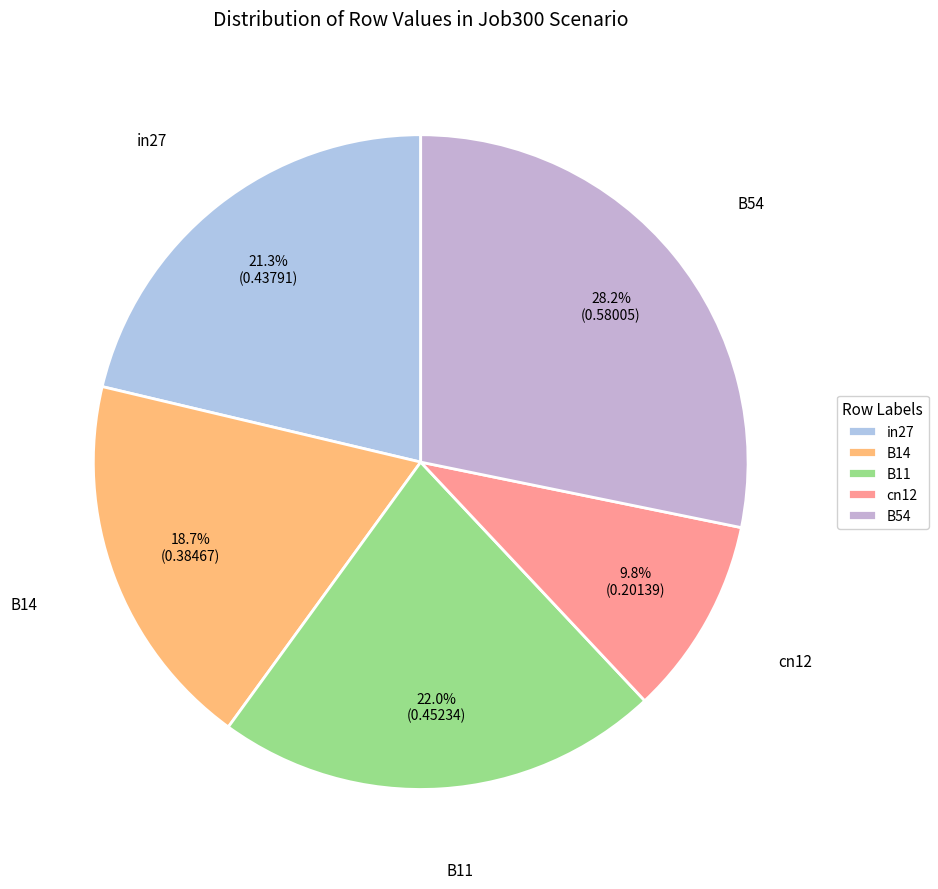

How much of the chart is everything except cn12?

90.2%